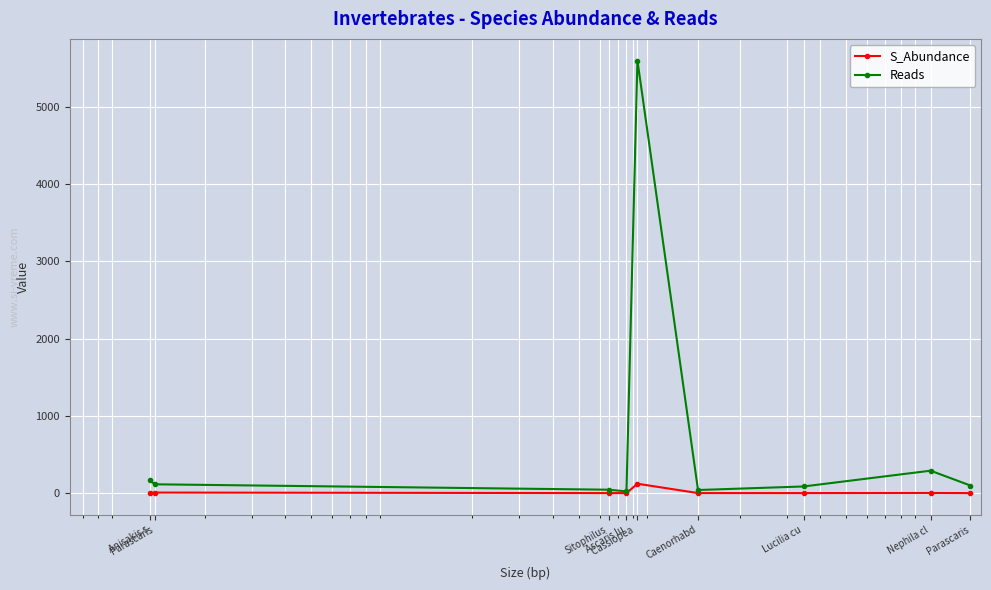

What is the maximum value shown in the chart?

5596.0